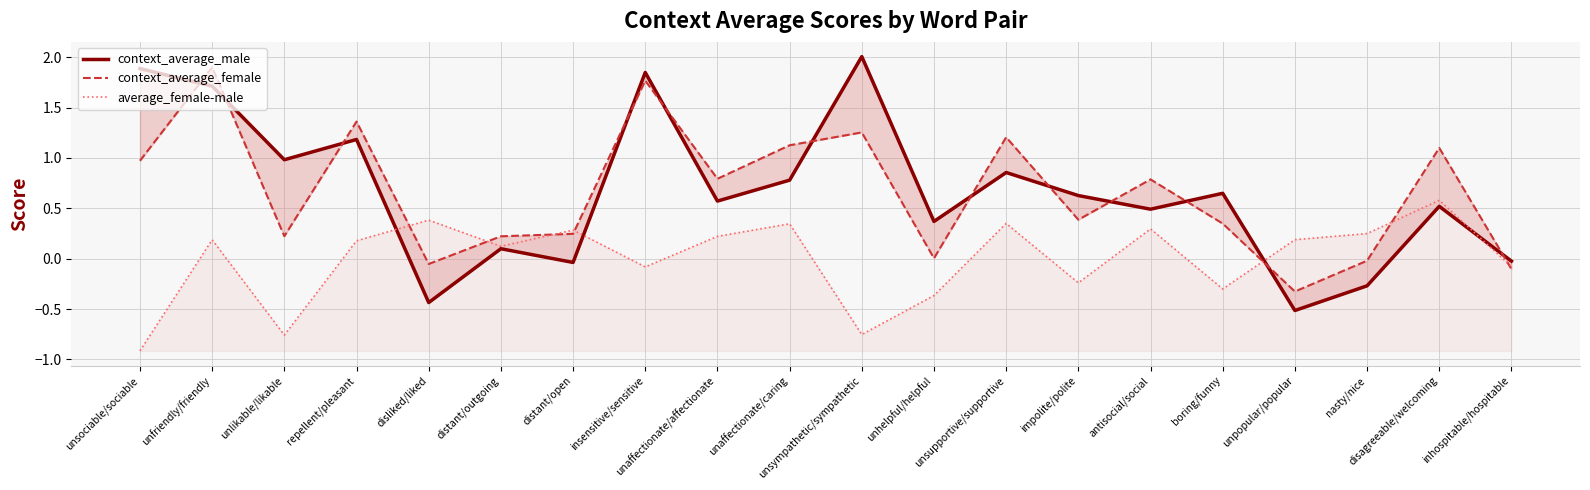

The average_female-male series shows 0.6 at disagreeable/welcoming. True or false?

True